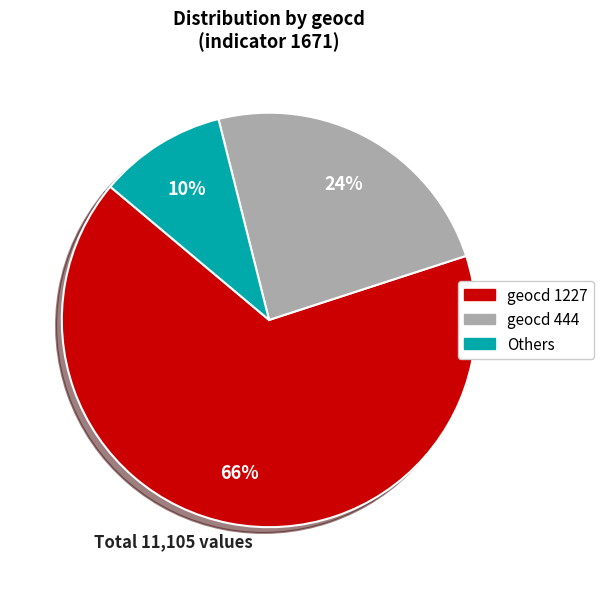

Count the number of slices in the pie.

3